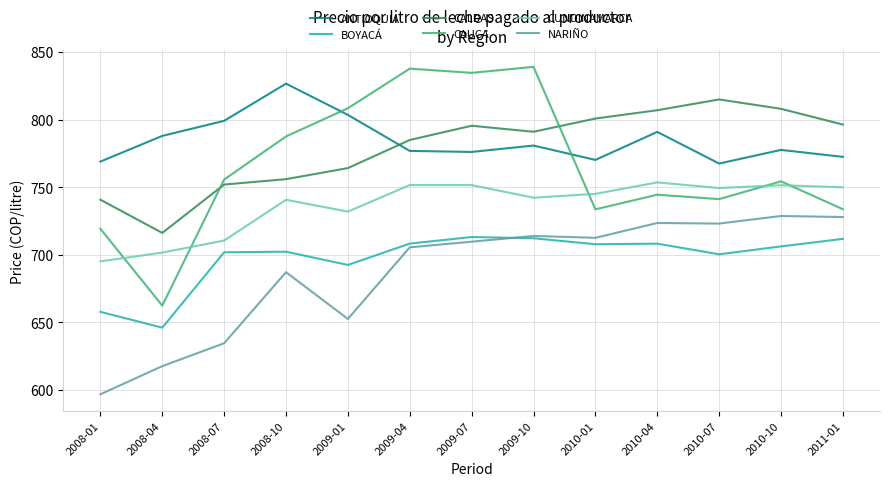

True or false: CUNDINAMARCA and ANTIOQUIA cross at least once.

False